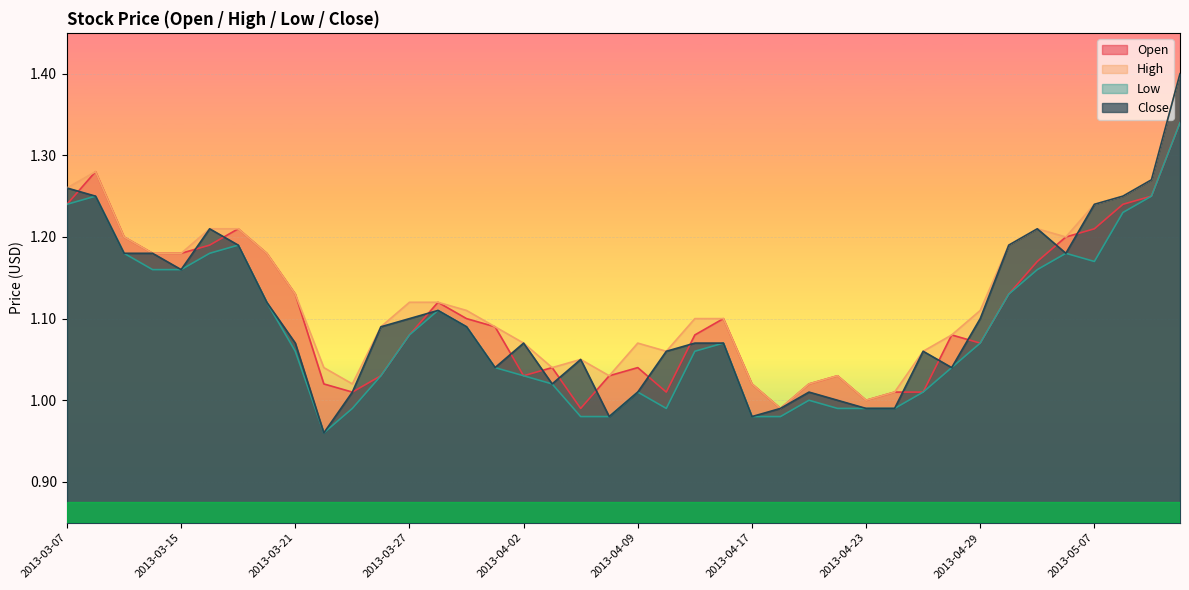

Where is the first local maximum for Open?

2013-03-08